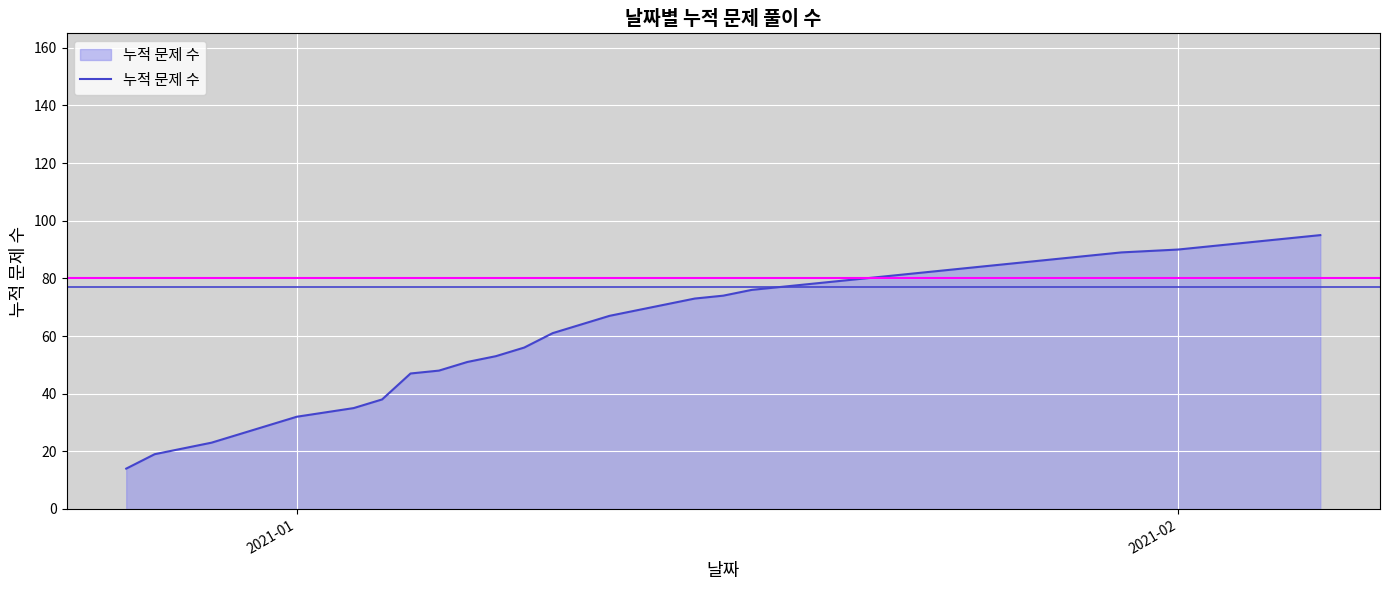

What is the difference between the maximum and minimum values?

81